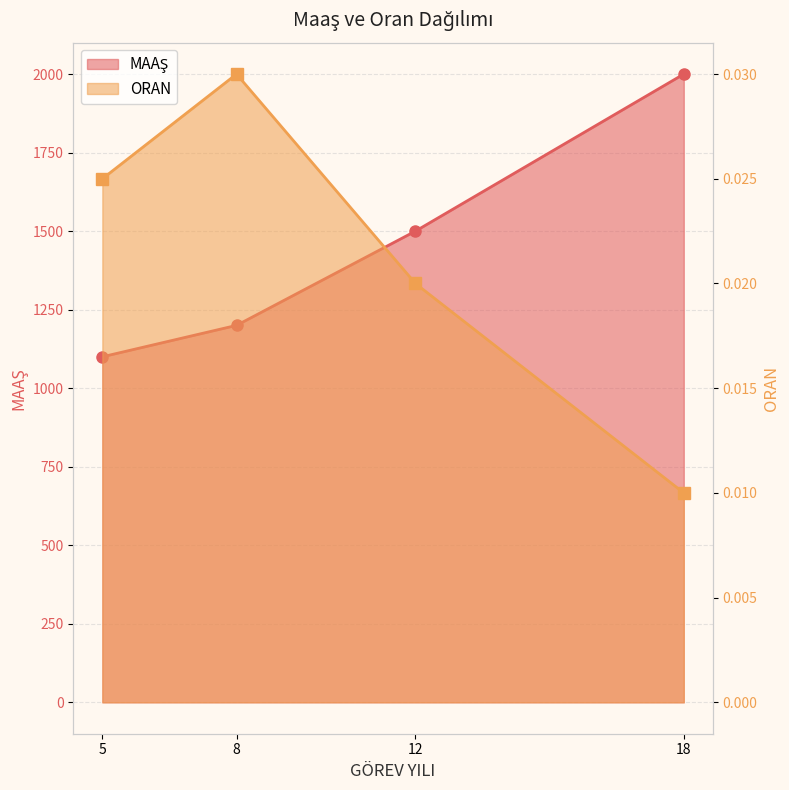

Between 5 and 12, which series saw the biggest shift?

ORAN